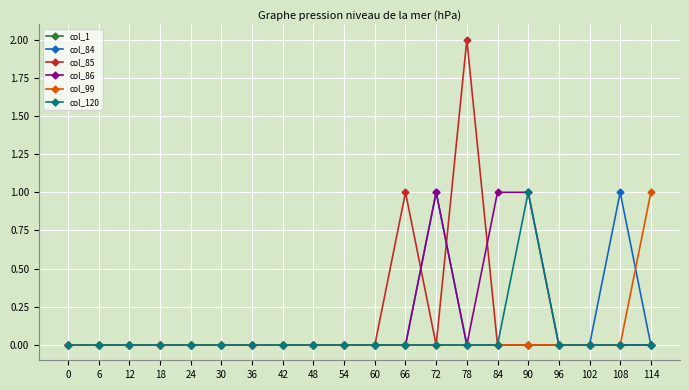

What is the spread (max minus min) of values at 66?

1